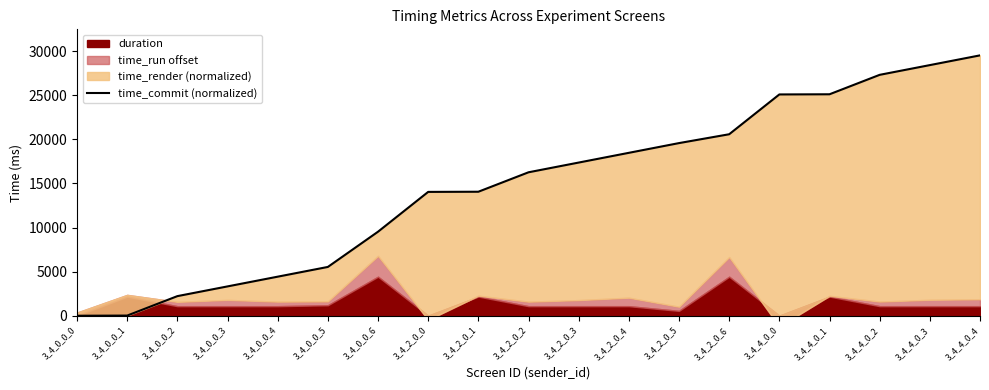

True or false: there are more than 1 points higher than both neighbors.

False